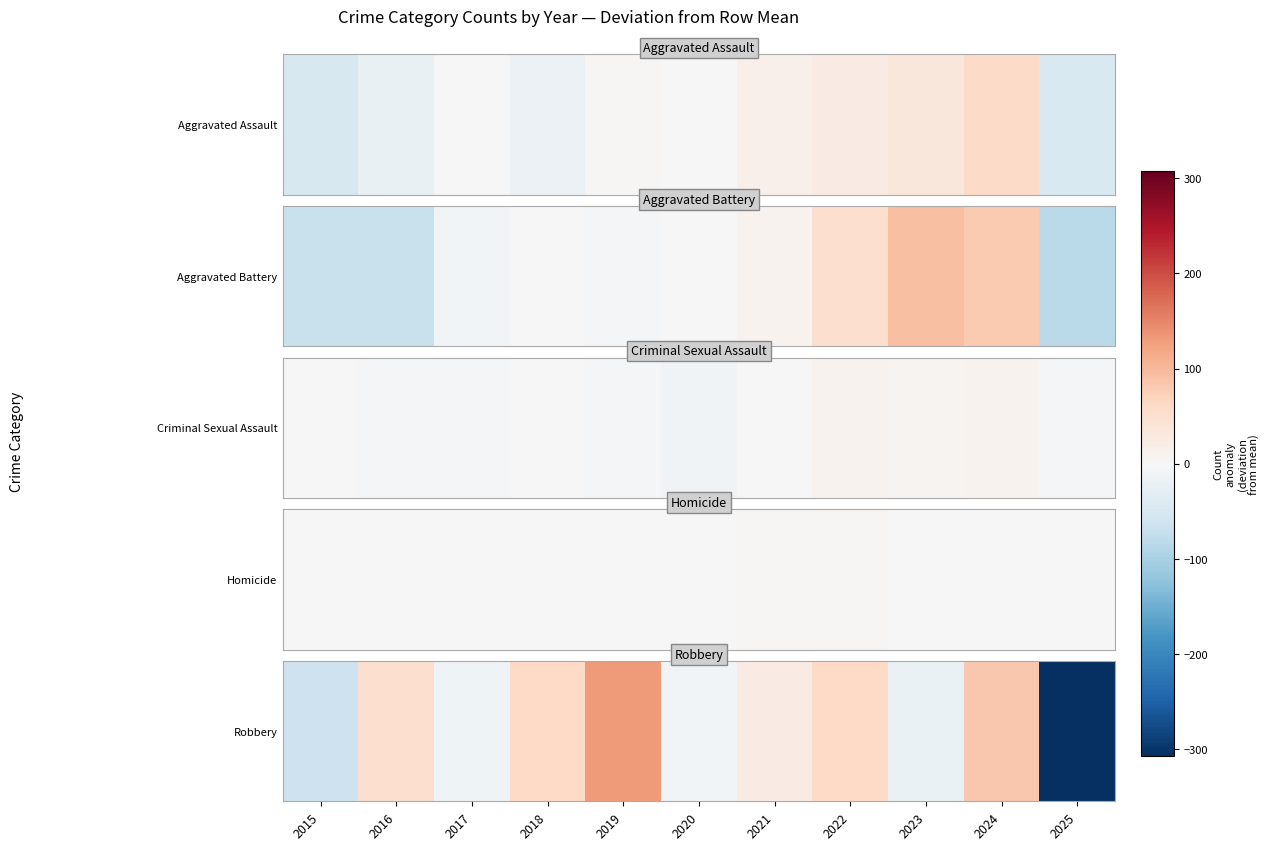

The value at 2024 is 83.7. True or false?

True